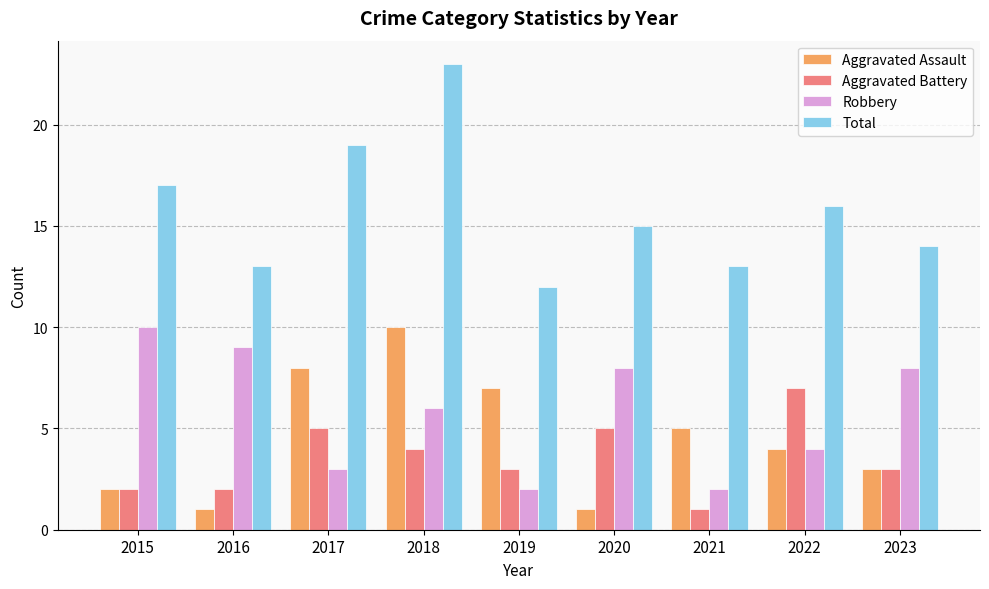

What is the total value across all series at 2018?

43